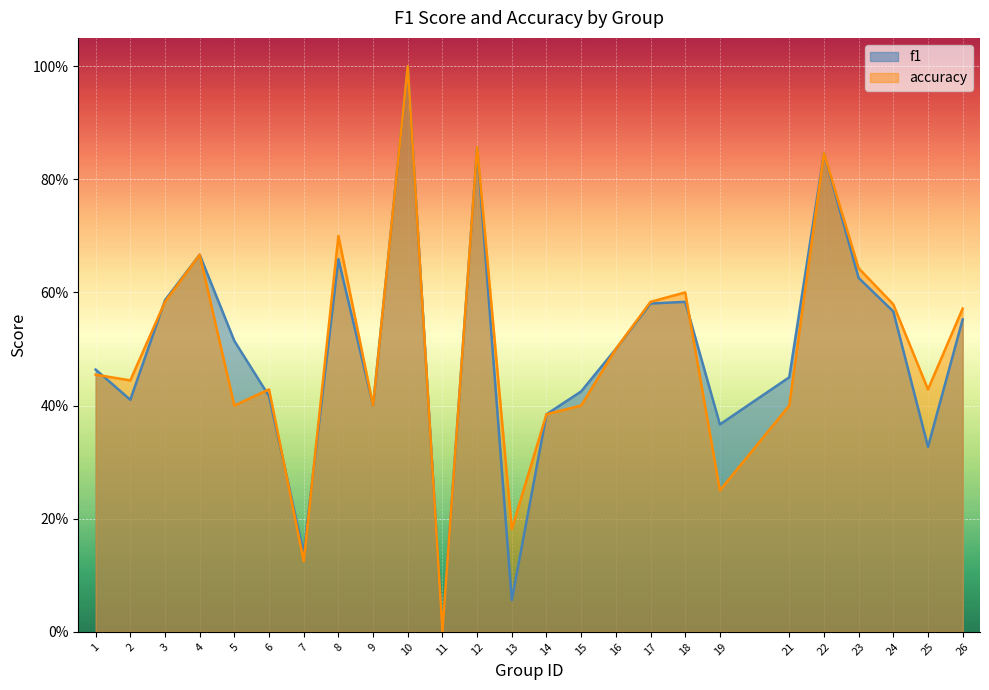

What is the difference between the f1 values at 24 and 10?

0.4